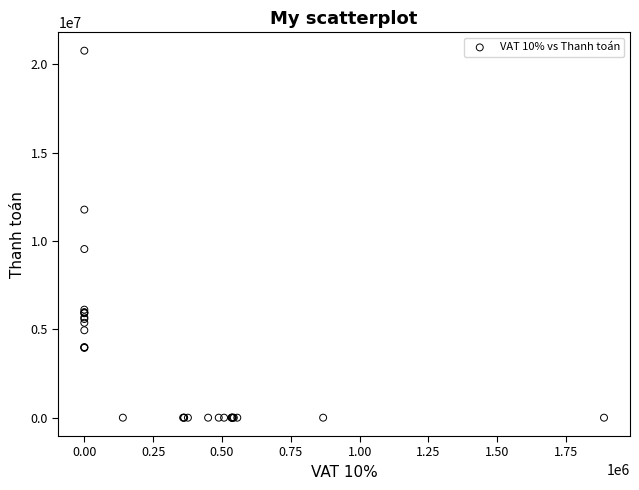

What Y value in the scatter plot is closest to 10382680?

9542439.0